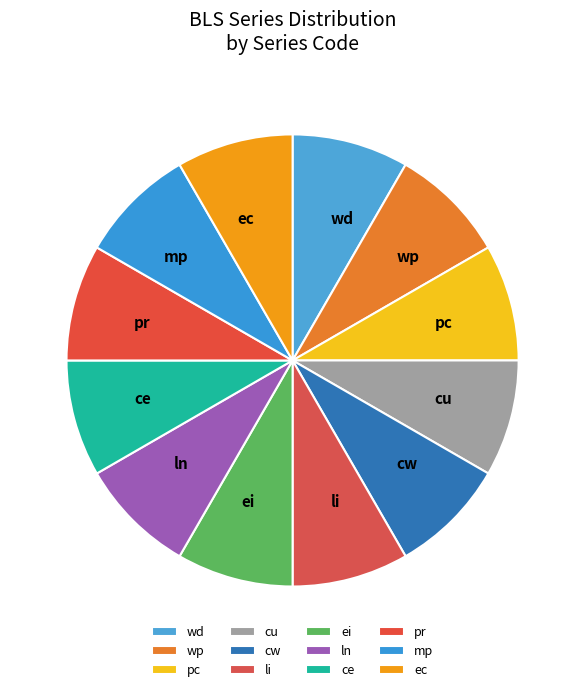

Approximately how many times larger is the value at cw compared to ec?

1.0